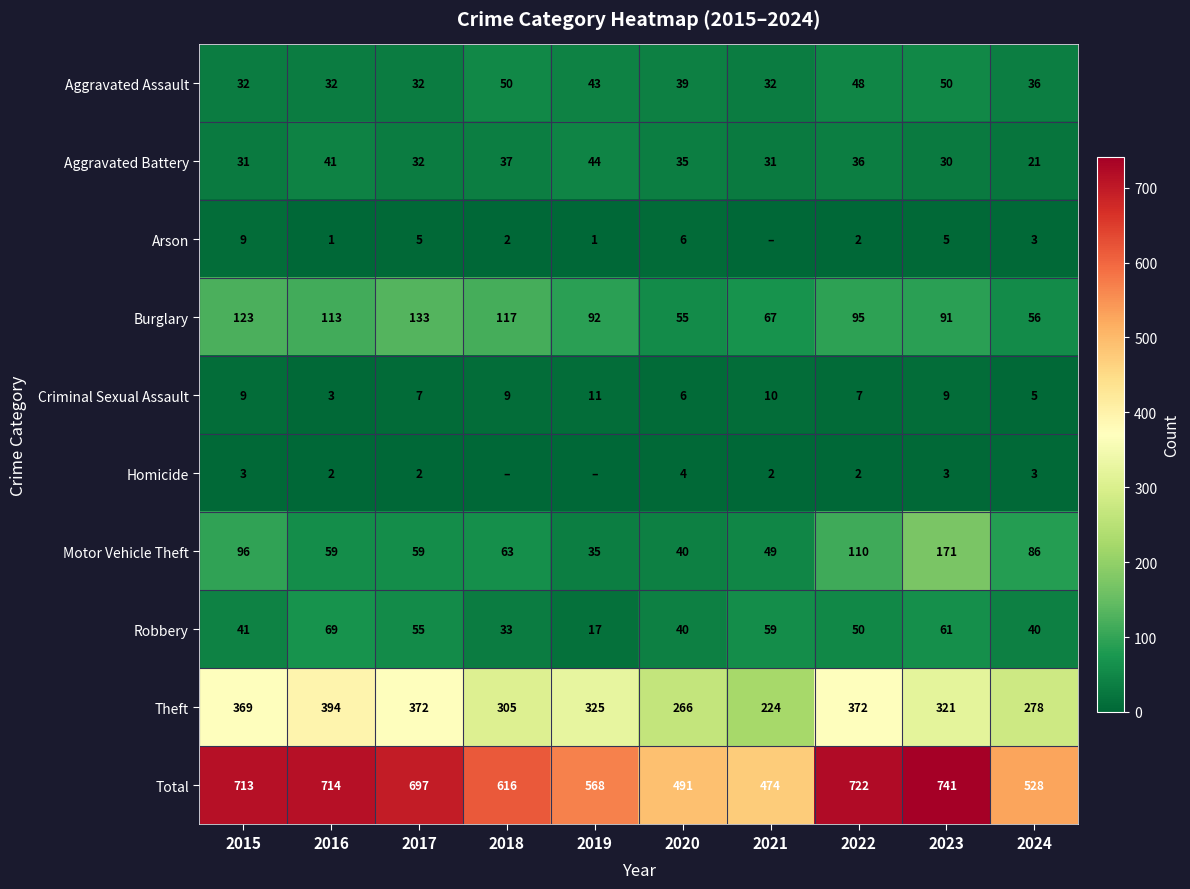

At how many categories does at least one series exceed 505?

8